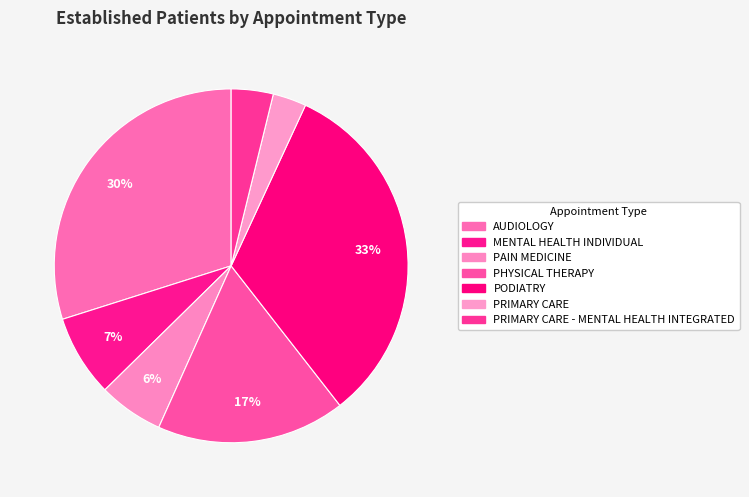

How many slices are in this pie chart?

7